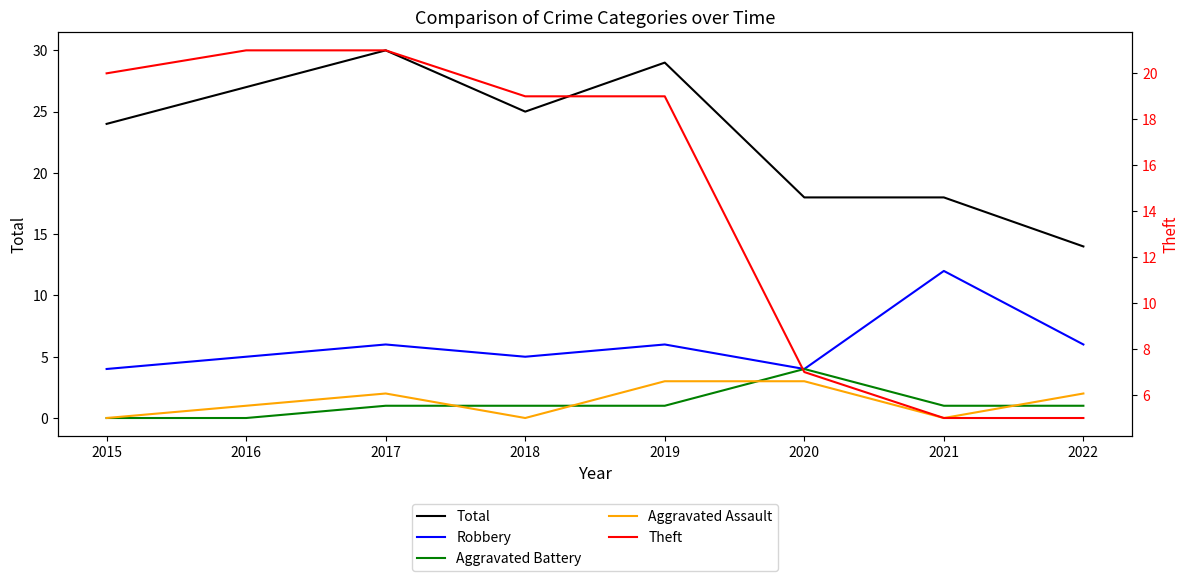

What value does the Robbery series have at 2017?

6